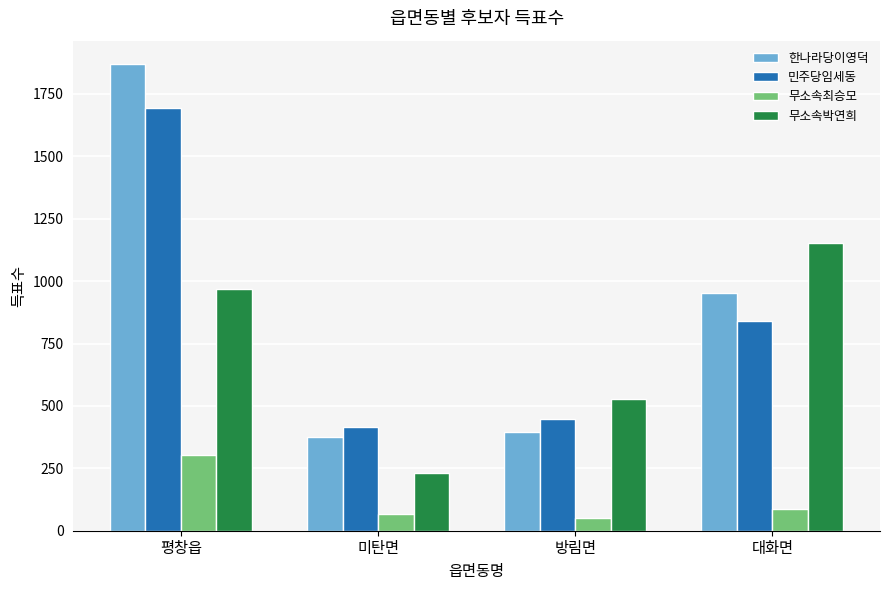

Is it true that 무소속박연희 equals 285 at 평창읍?

False